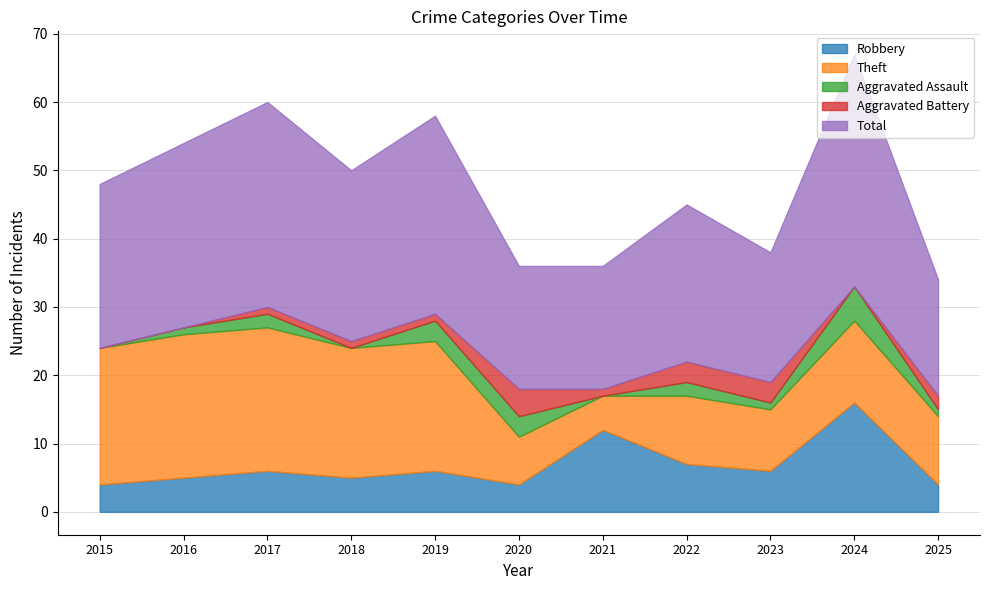

True or false: Theft has a value of 18 at 2025.

False